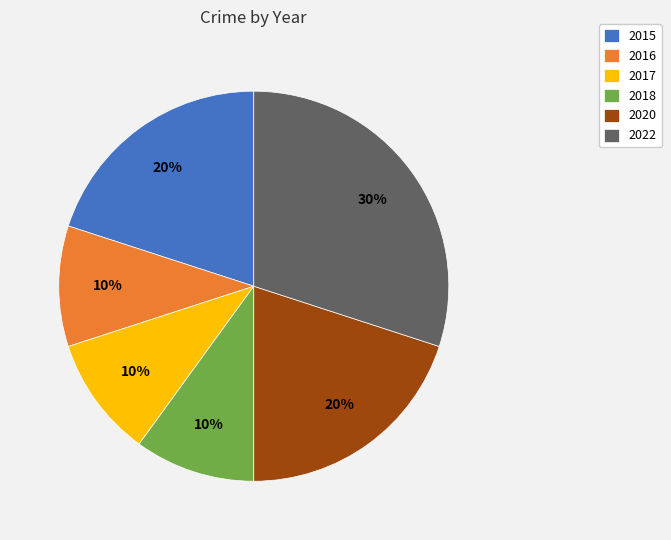

To the nearest percent, what is the average slice percentage?

17%